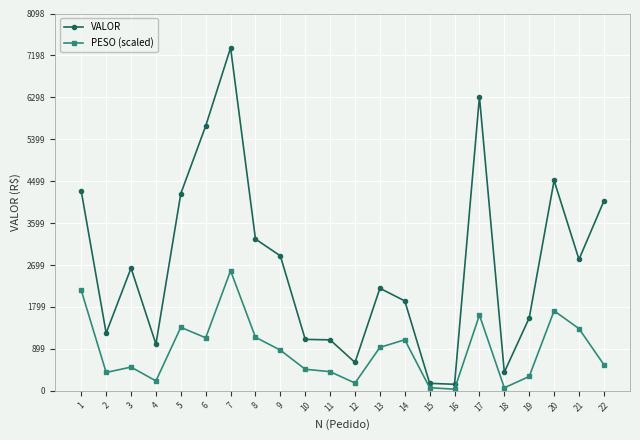

List the series in order of their overall mean, lowest first.

PESO (scaled), VALOR